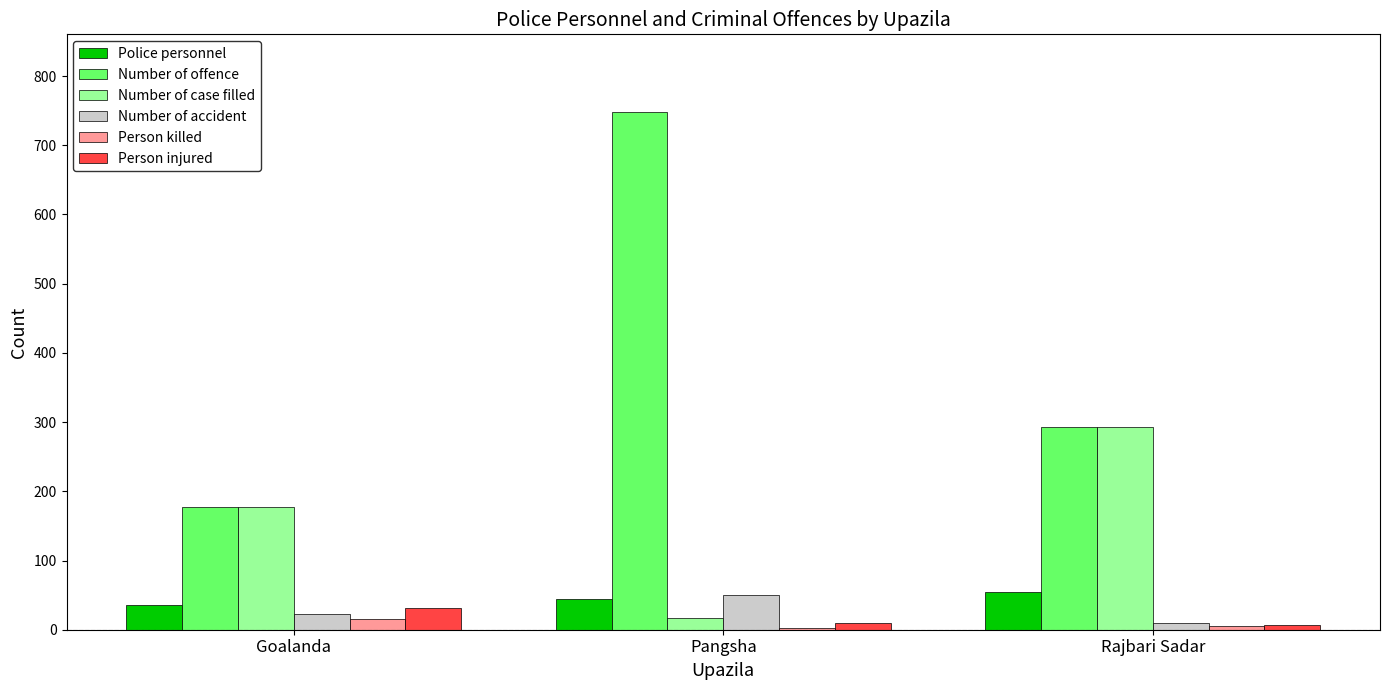

How many groups of bars are there?

3